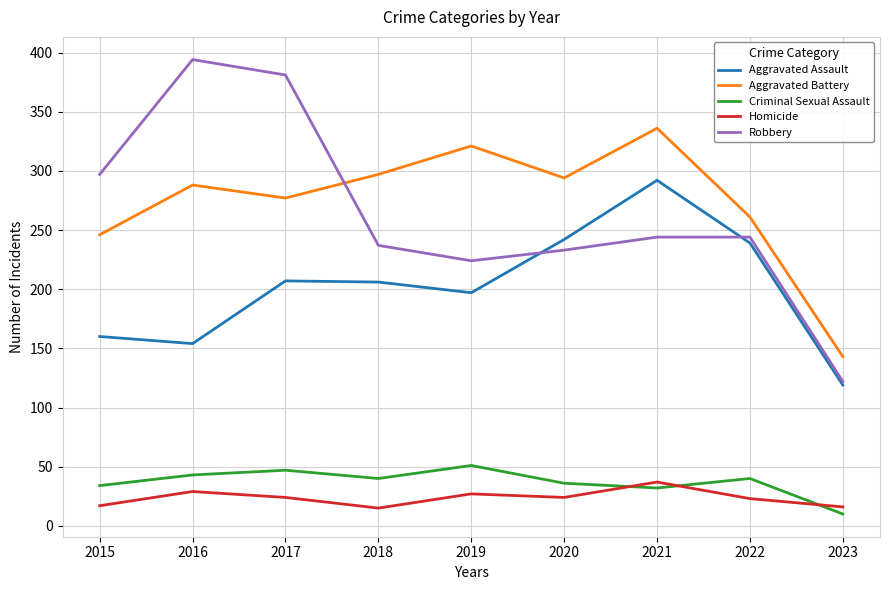

True or false: Aggravated Assault and Homicide intersect in this chart.

False